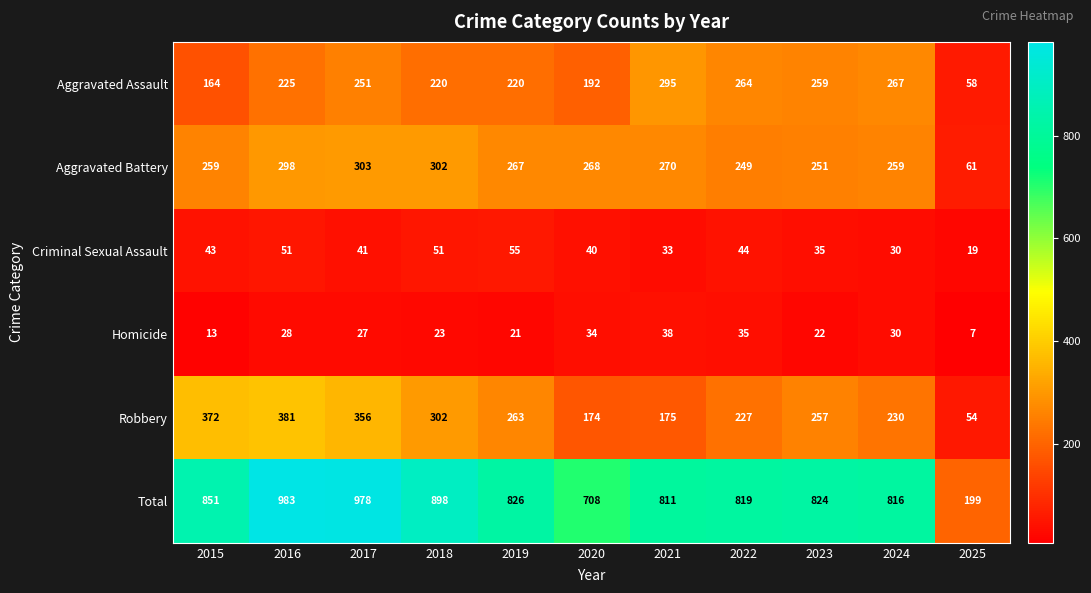

What is the spread (max minus min) of values at 2016?

955